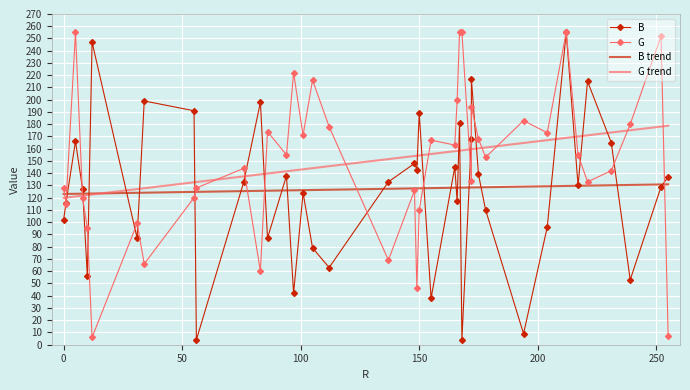

True or false: G and B intersect in this chart.

True